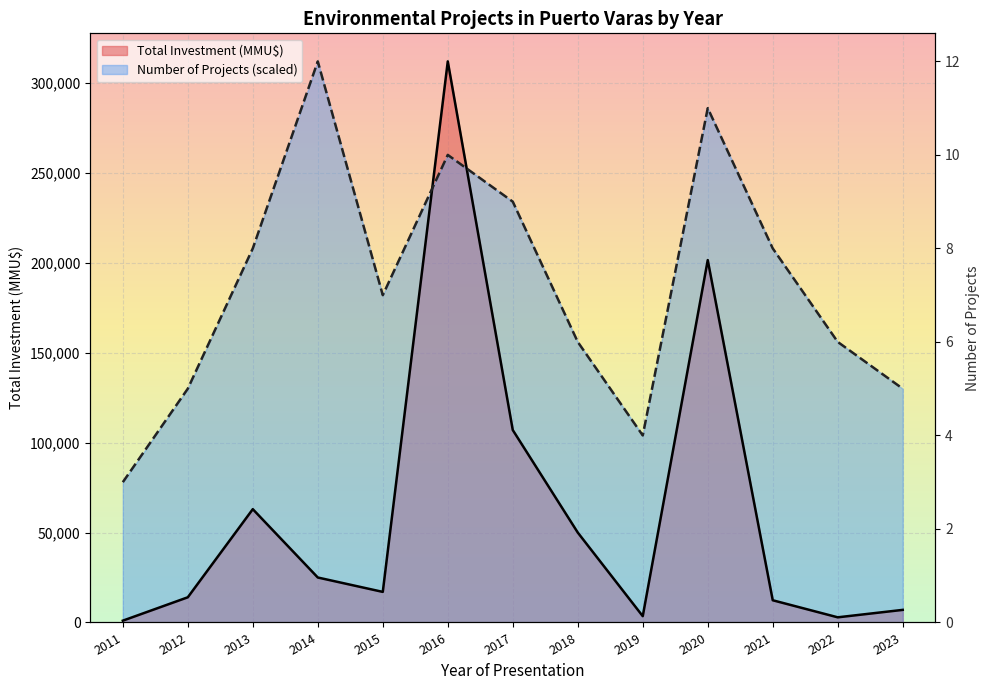

Where is Total Investment (MMU$) nearest to the value 156500?

2020